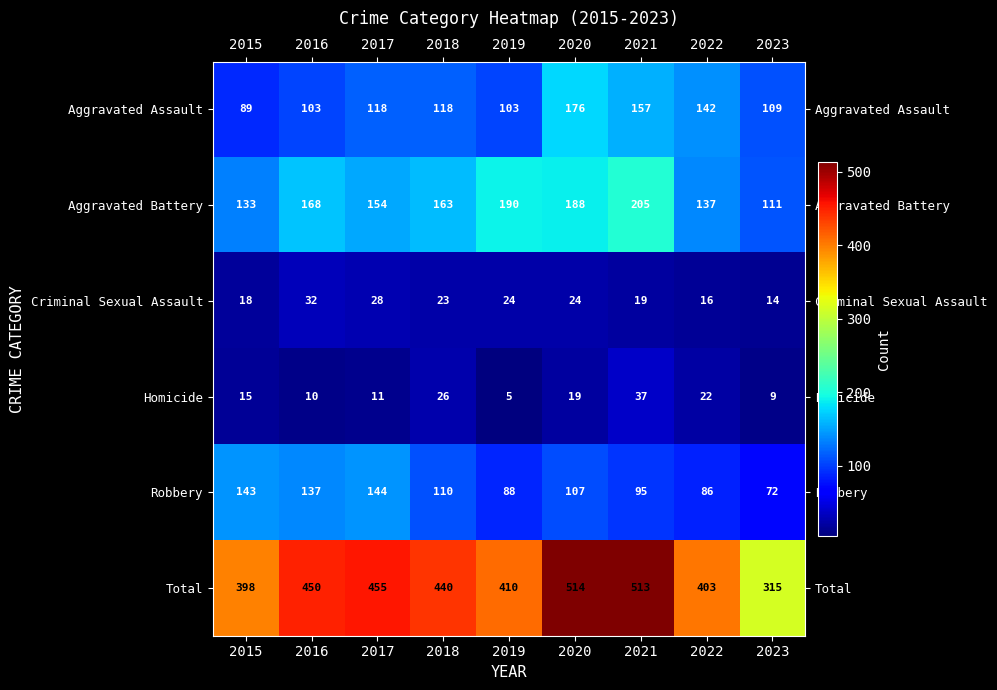

How many data points does each series have?

9